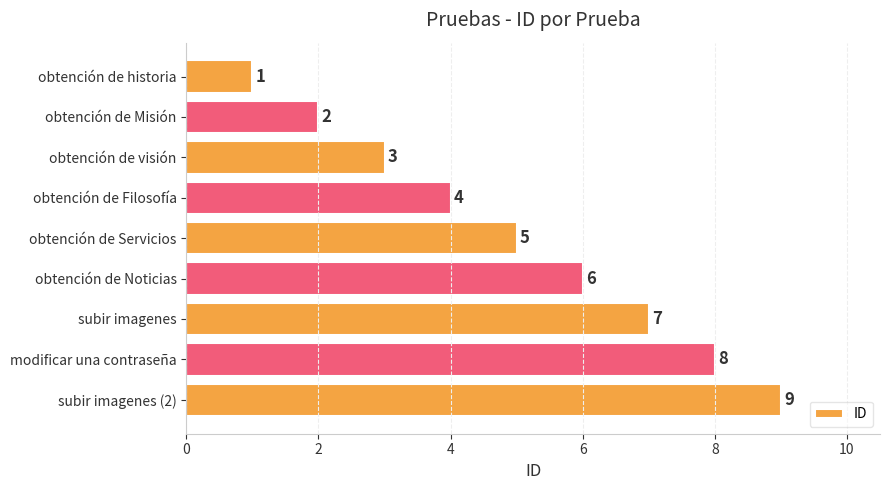

What is the label of the 1st bar from the bottom?

subir imagenes (2)